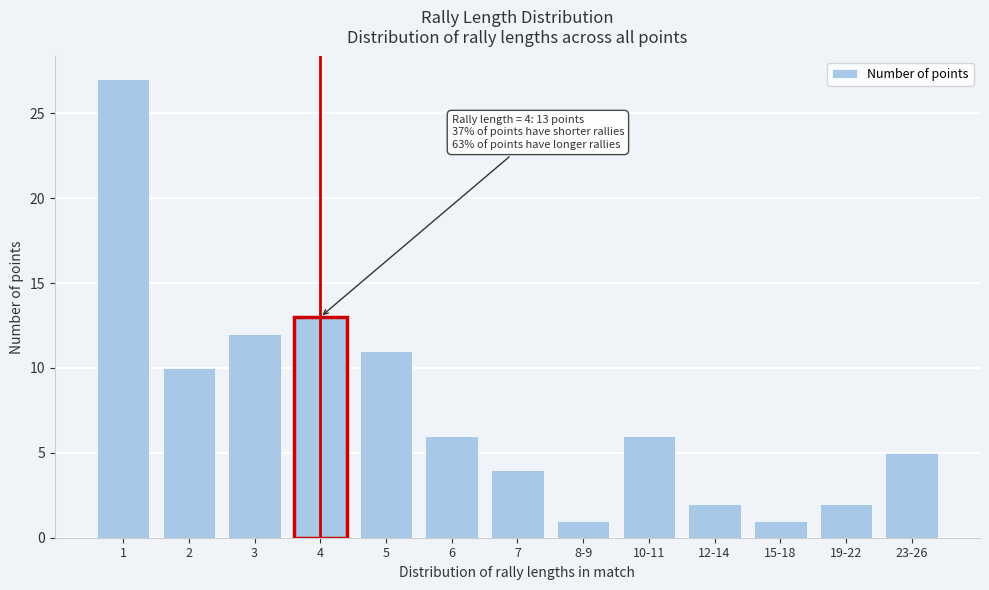

Reading left to right, what are all the values shown in this chart?

1=27	2=10	3=12	4=13	5=11	6=6	7=4	8-9=1	10-11=6	12-14=2	15-18=1	19-22=2	23-26=5